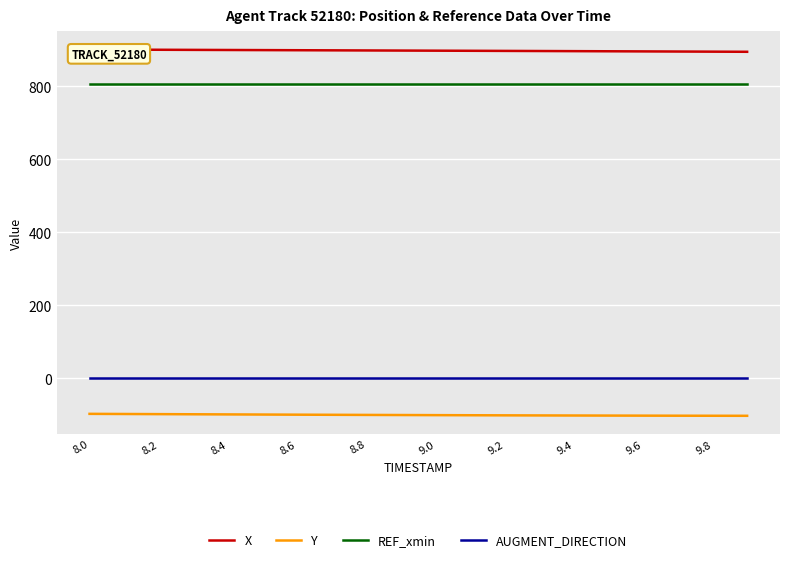

Is it true that REF_xmin equals 403.9 at 9.8?

False